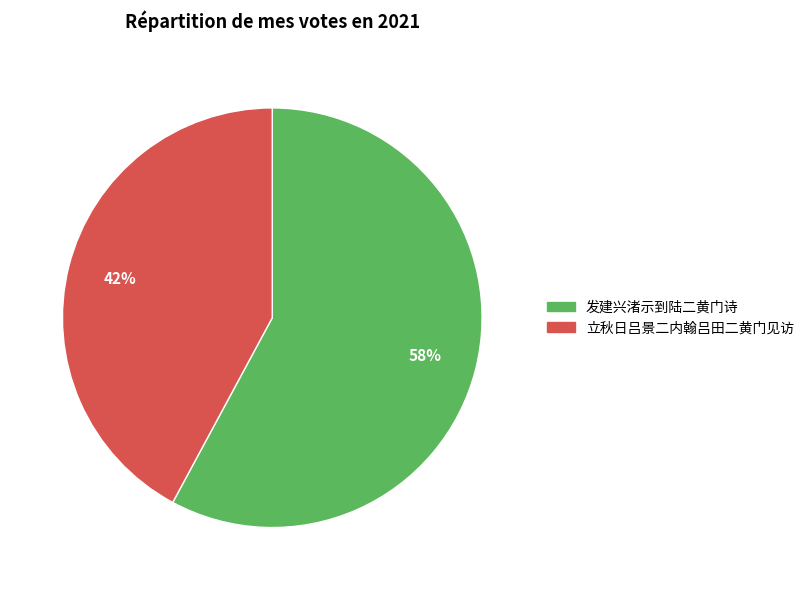

Is the sum of 立秋日吕景二内翰吕田二黄门见访 and 发建兴渚示到陆二黄门诗 greater than half?

Yes